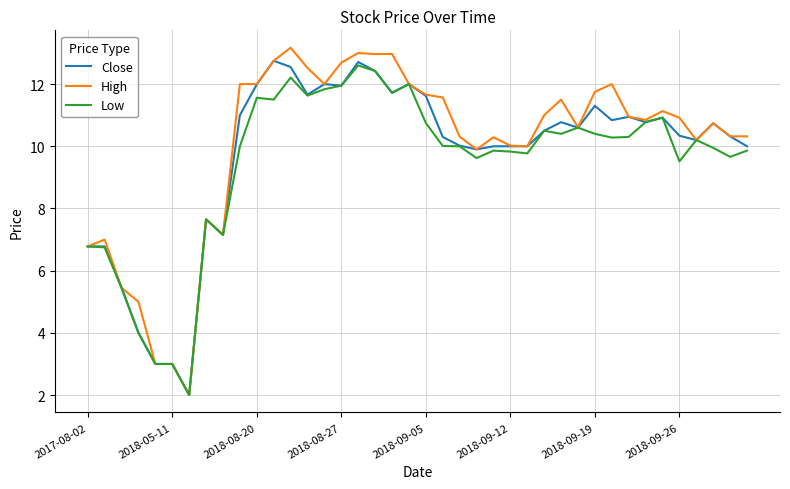

Which series has the widest spread of values?

High